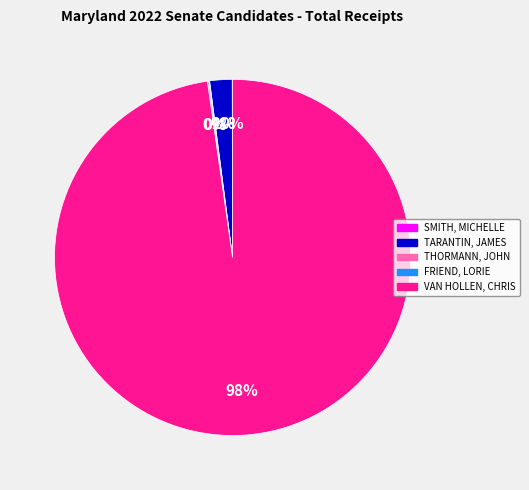

The VAN HOLLEN, CHRIS slice represents 98% of the pie. True or false?

True